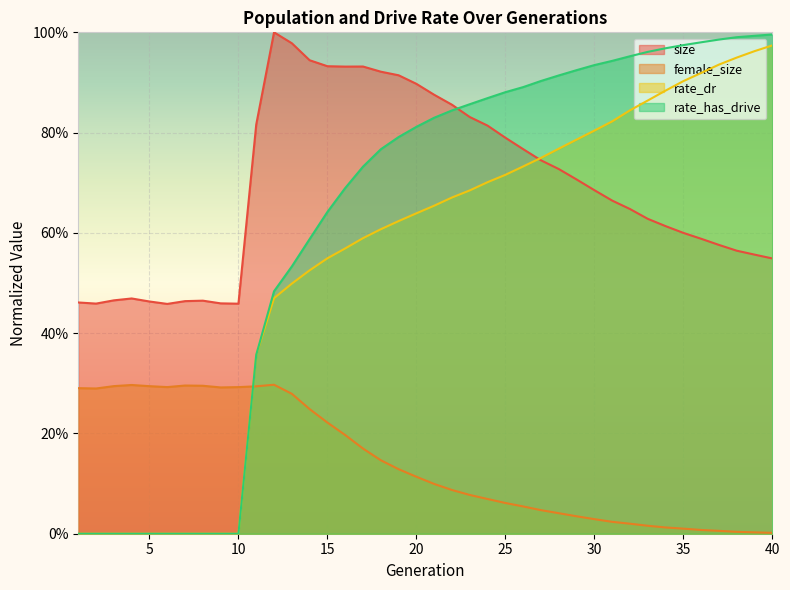

What value does the rate_dr series have at 27?

0.7